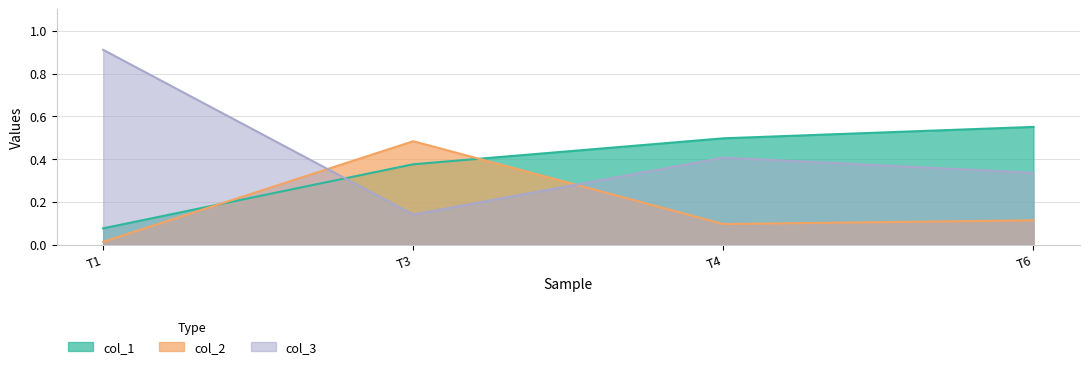

What is the difference between the maximum and minimum values in the col_1 series?

0.5